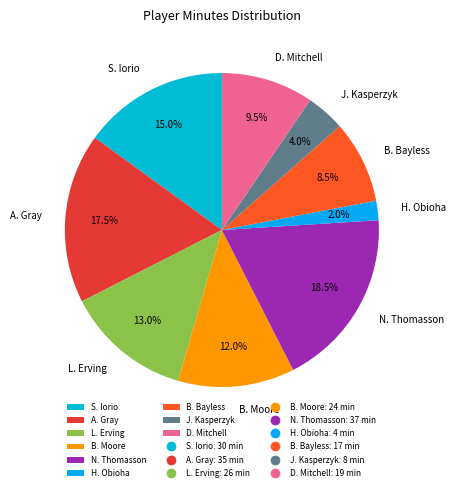

Does B. Bayless represent more than half of the total?

No